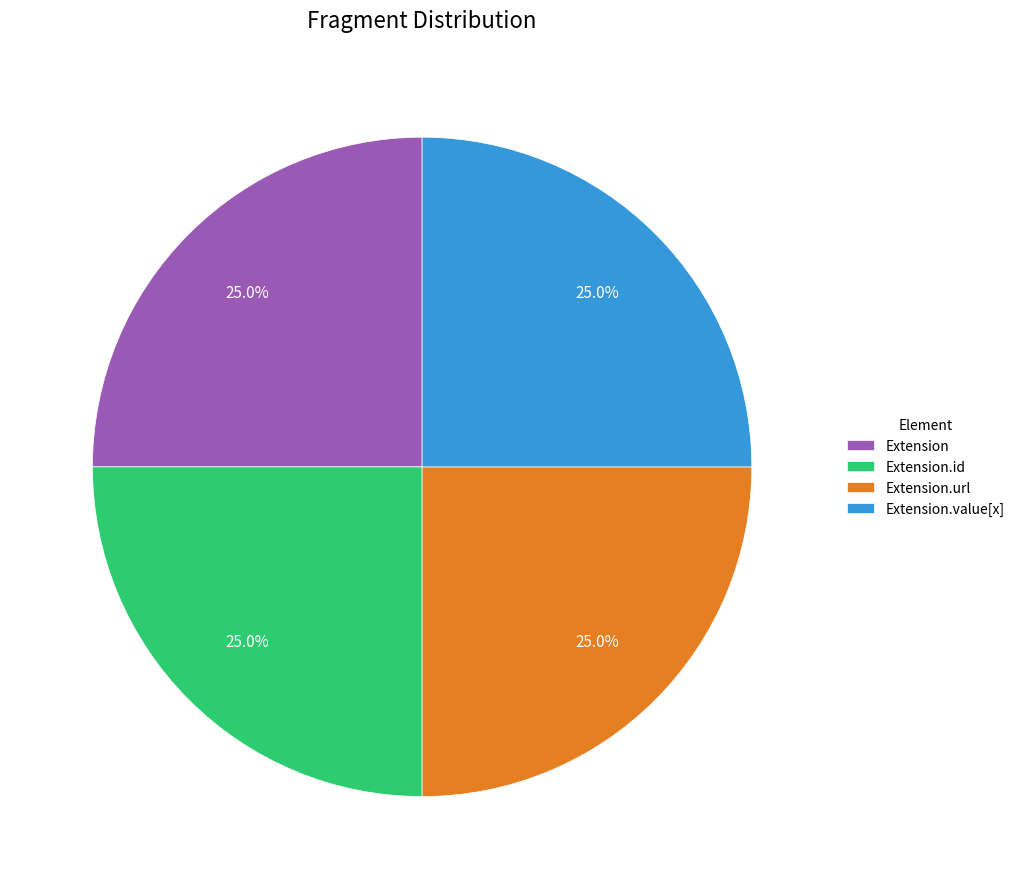

Approximately how many times larger is the value at Extension.id compared to Extension?

1.0